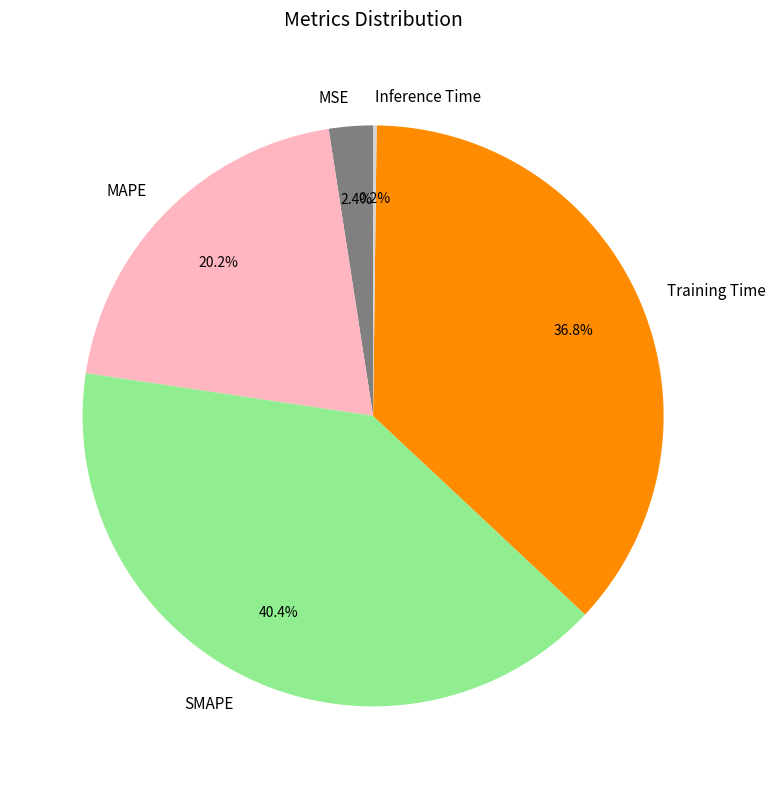

The MAPE slice represents 29% of the pie. True or false?

False